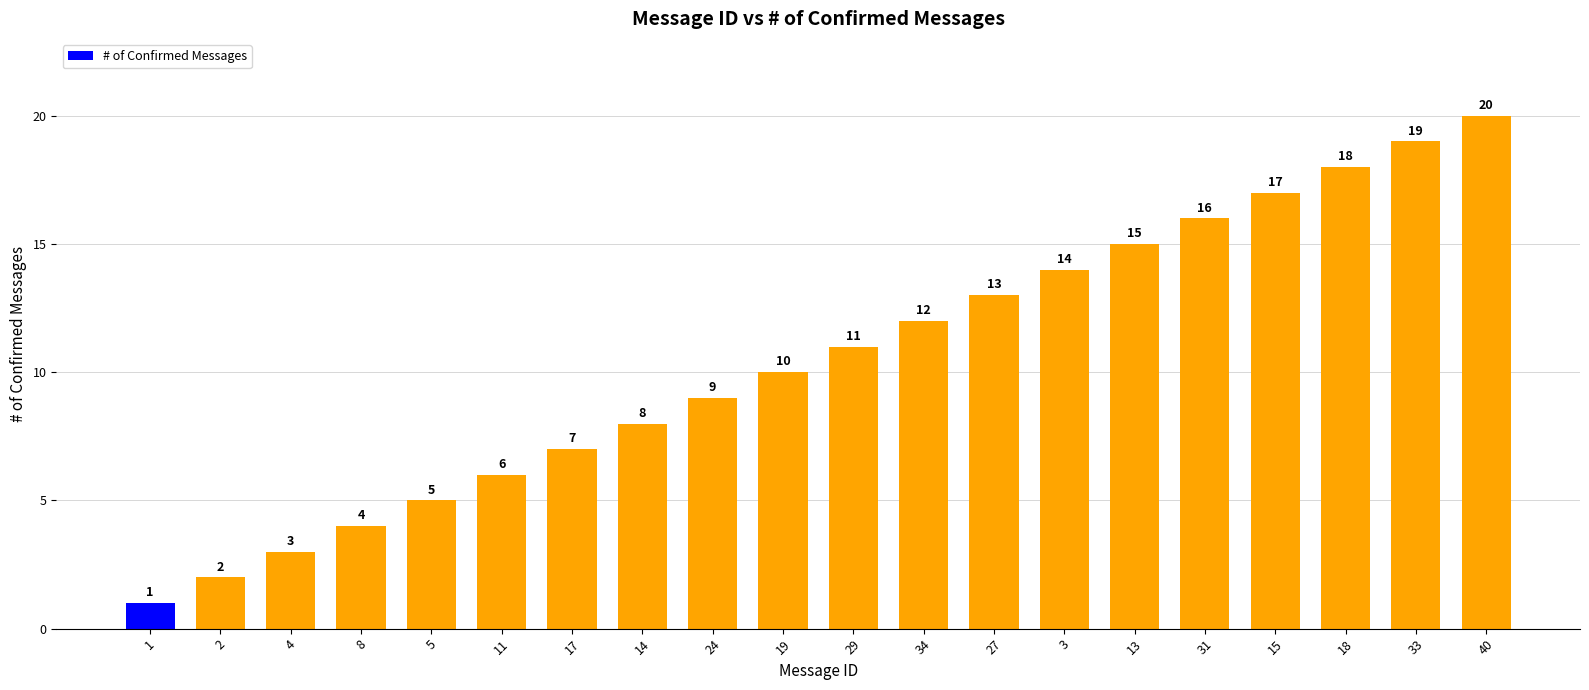

Reading left to right, list all the values displayed in this chart.

1=1	2=2	4=3	8=4	5=5	11=6	17=7	14=8	24=9	19=10	29=11	34=12	27=13	3=14	13=15	31=16	15=17	18=18	33=19	40=20